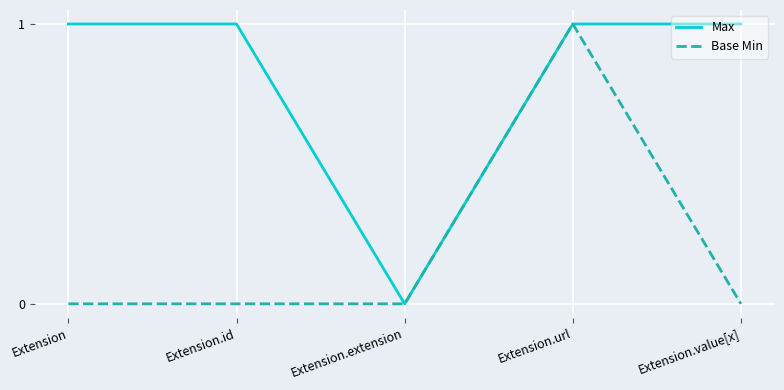

What position from the left is Extension.value[x]?

5